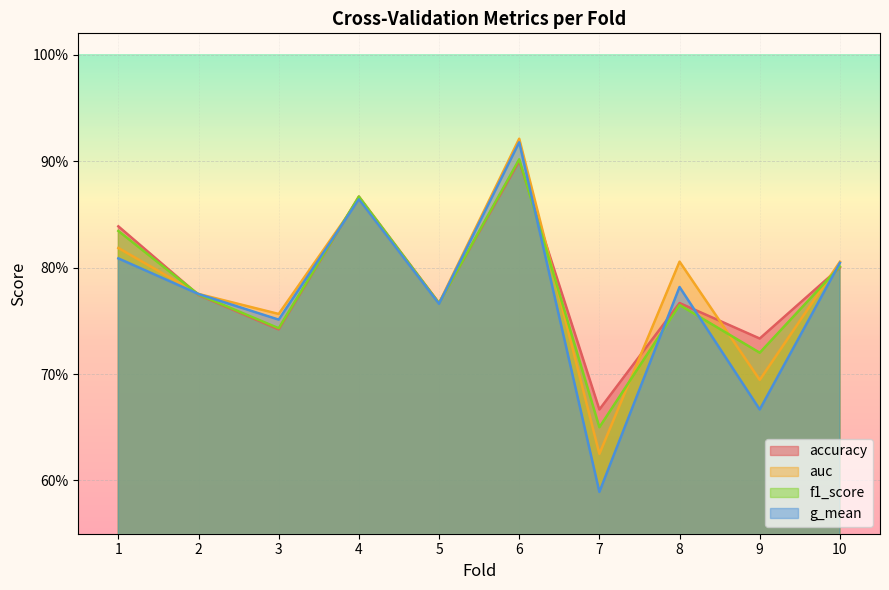

At how many categories does at least one series exceed 0?

10